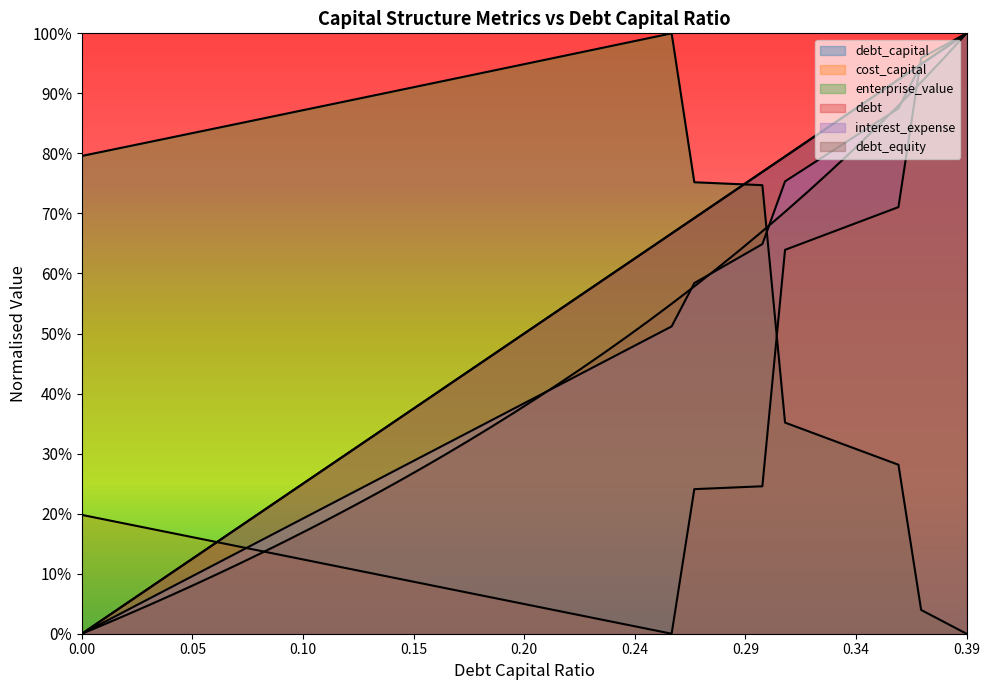

Reading left to right, transcribe all the data shown in this chart.

debt_capital: 0.0	0.0	0.1	0.1	0.1	0.1	0.2	0.2	0.2	0.2	0.3	0.3	0.3	0.3	0.4	0.4	0.4	0.4	0.5	0.5	0.5	0.5	0.6	0.6	0.6	0.6	0.7	0.7	0.7	0.7	0.8	0.8	0.8	0.8	0.9	0.9	0.9	0.9	1.0	1.0
cost_capital: 0.2	0.2	0.2	0.2	0.2	0.2	0.2	0.1	0.1	0.1	0.1	0.1	0.1	0.1	0.1	0.1	0.1	0.1	0.1	0.1	0.0	0.0	0.0	0.0	0.0	0.0	0.0	0.2	0.2	0.2	0.2	0.6	0.7	0.7	0.7	0.7	0.7	1.0	1.0	1.0
enterprise_value: 0.8	0.8	0.8	0.8	0.8	0.8	0.8	0.9	0.9	0.9	0.9	0.9	0.9	0.9	0.9	0.9	0.9	0.9	0.9	0.9	1.0	1.0	1.0	1.0	1.0	1.0	1.0	0.8	0.8	0.7	0.7	0.4	0.3	0.3	0.3	0.3	0.3	0.0	0.0	0.0
debt: 0.0	0.0	0.1	0.1	0.1	0.1	0.2	0.2	0.2	0.2	0.3	0.3	0.3	0.3	0.4	0.4	0.4	0.4	0.5	0.5	0.5	0.5	0.6	0.6	0.6	0.6	0.7	0.7	0.7	0.7	0.8	0.8	0.8	0.8	0.9	0.9	0.9	0.9	1.0	1.0
interest_expense: 0.0	0.0	0.0	0.1	0.1	0.1	0.1	0.1	0.2	0.2	0.2	0.2	0.2	0.3	0.3	0.3	0.3	0.3	0.4	0.4	0.4	0.4	0.4	0.5	0.5	0.5	0.5	0.6	0.6	0.6	0.6	0.8	0.8	0.8	0.8	0.9	0.9	0.9	1.0	1.0
debt_equity: 0.0	0.0	0.0	0.0	0.1	0.1	0.1	0.1	0.1	0.2	0.2	0.2	0.2	0.2	0.3	0.3	0.3	0.3	0.3	0.4	0.4	0.4	0.4	0.5	0.5	0.5	0.5	0.6	0.6	0.6	0.7	0.7	0.7	0.8	0.8	0.8	0.9	0.9	1.0	1.0